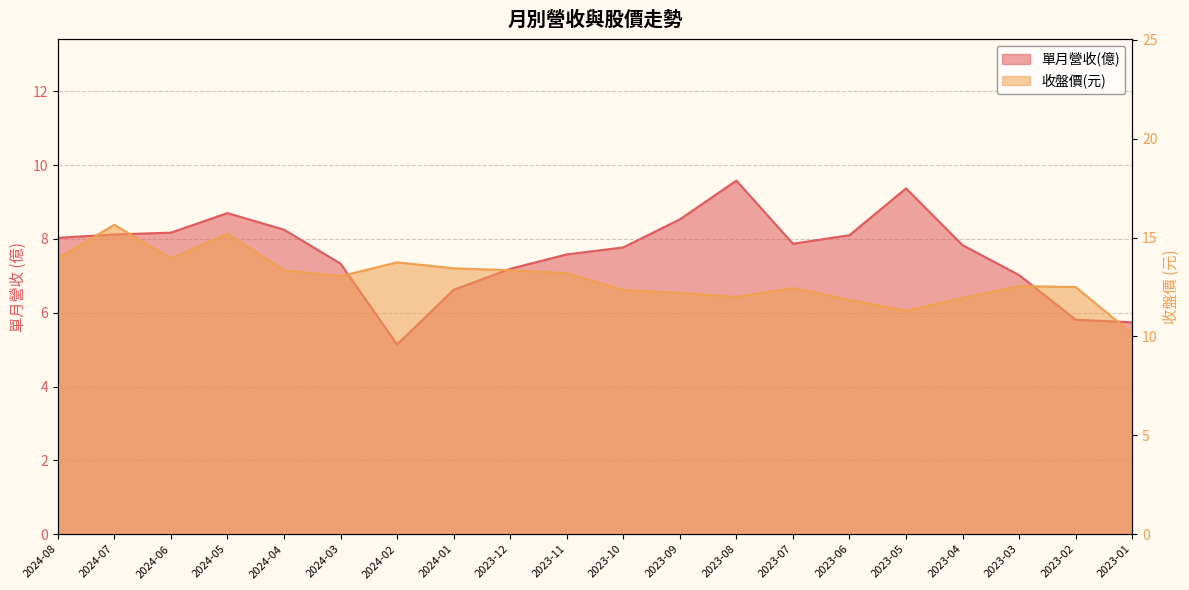

What is the difference between the 收盤價 values at 2023-12 and 2023-08?

1.3